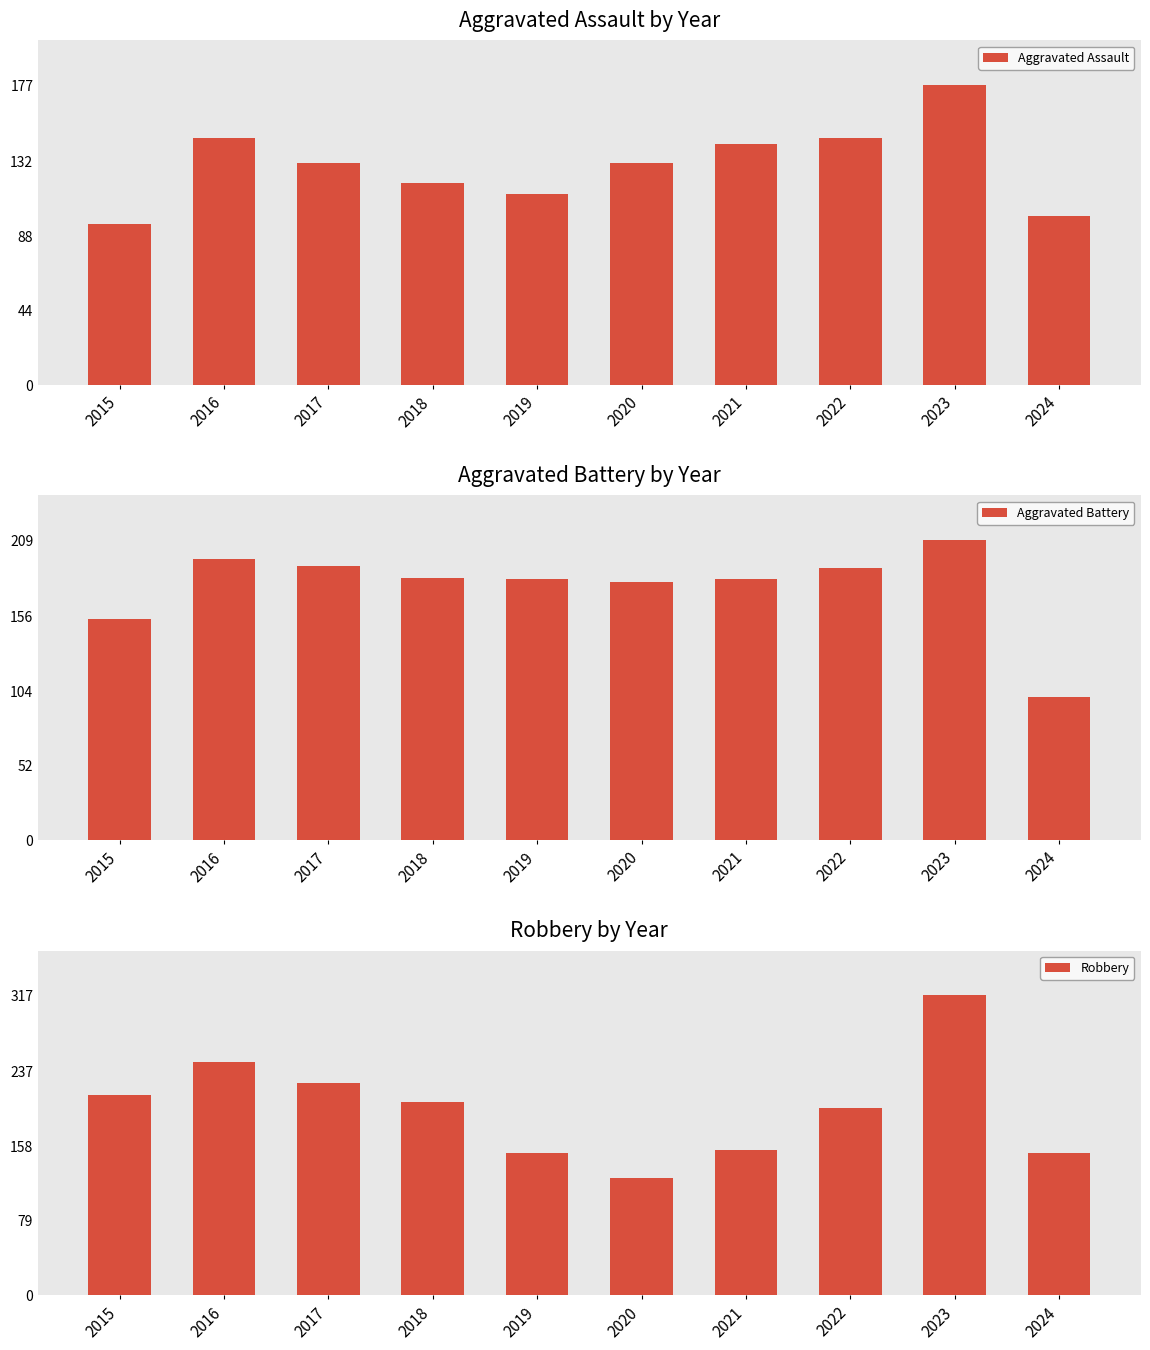

Reading left to right, transcribe all the data shown in this chart.

Aggravated Assault: 2015=95	2016=146	2017=131	2018=119	2019=113	2020=131	2021=142	2022=146	2023=177	2024=100
Aggravated Battery: 2015=154	2016=196	2017=191	2018=183	2019=182	2020=180	2021=182	2022=190	2023=209	2024=100
Robbery: 2015=212	2016=247	2017=224	2018=204	2019=150	2020=124	2021=153	2022=198	2023=317	2024=150